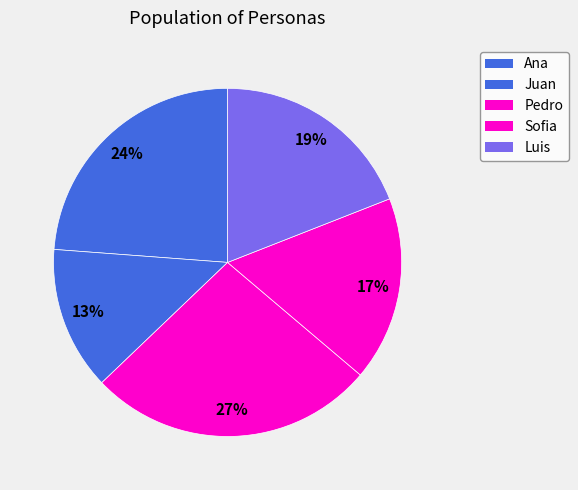

Is it true that Luis is 5% of the pie?

False